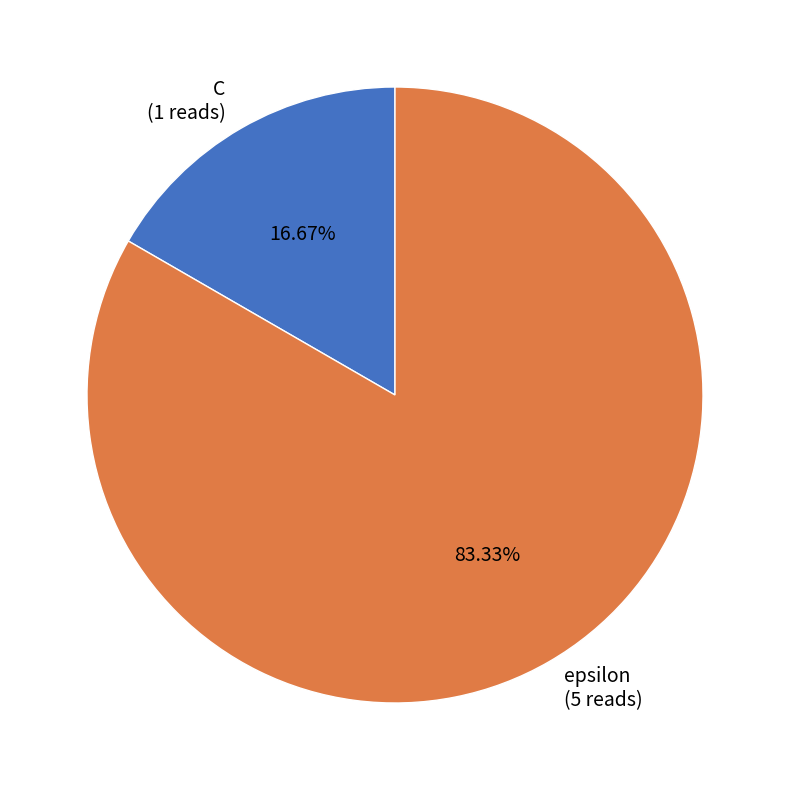

What is the largest slice in the pie chart?

epsilon